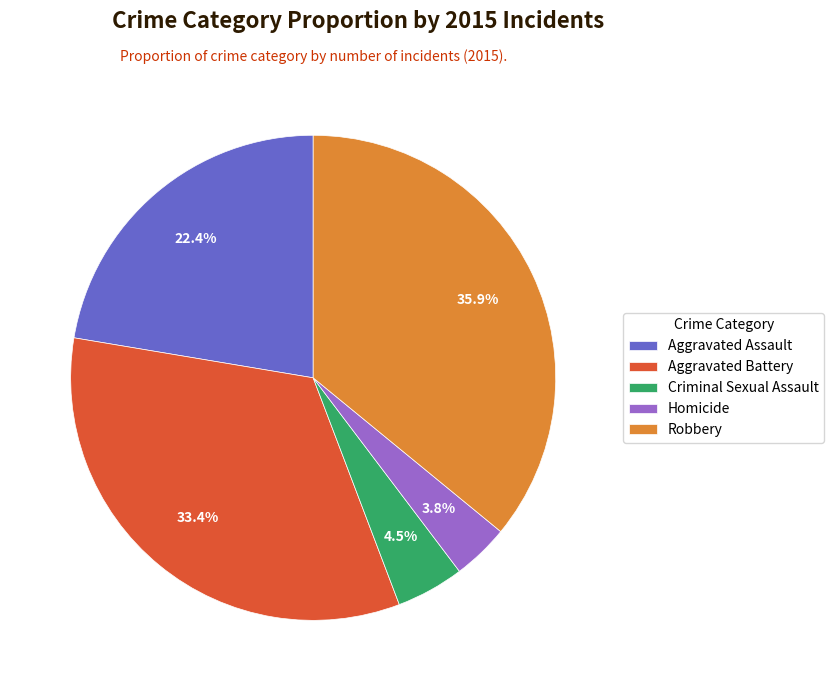

To the nearest percent, what is the difference between the largest and smallest slice percentages?

32%